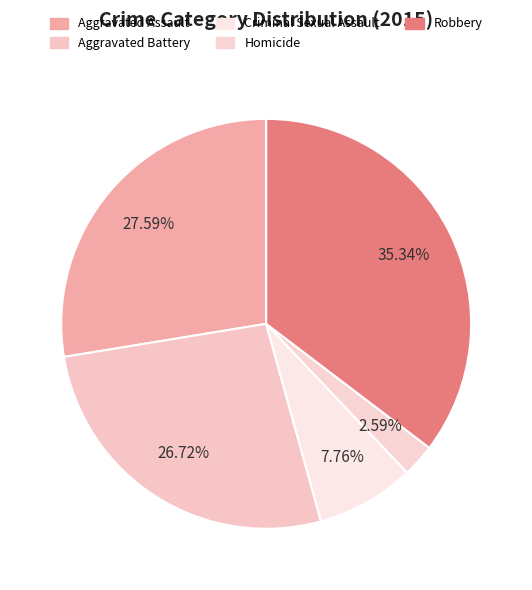

Combined, what portion of the pie is Homicide and Criminal Sexual Assault?

10.3%